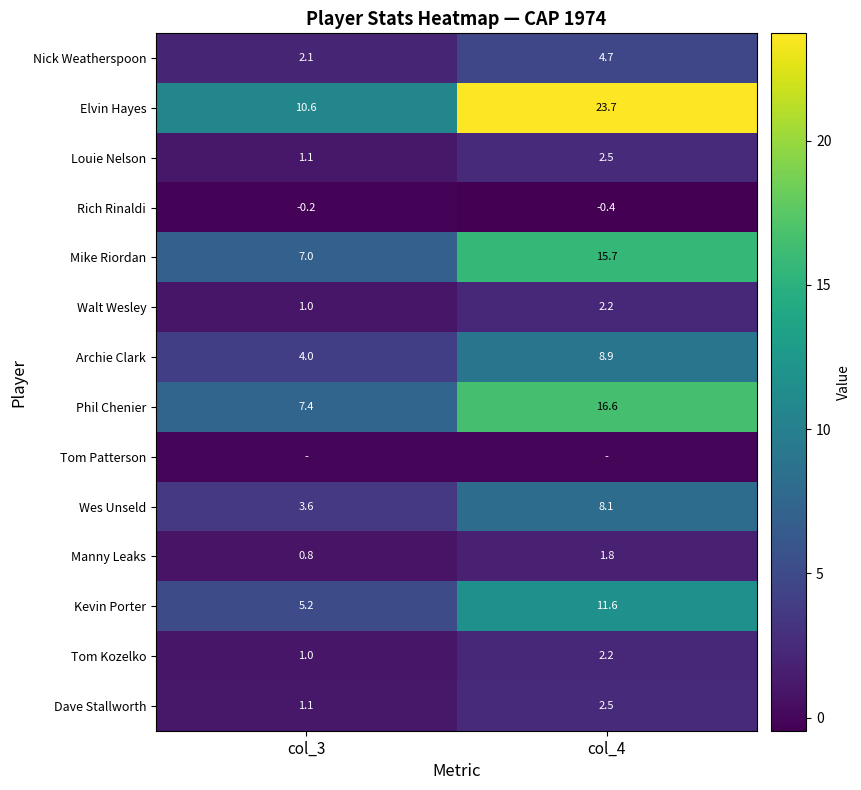

At which label does Wes Unseld first exceed 8?

col_4